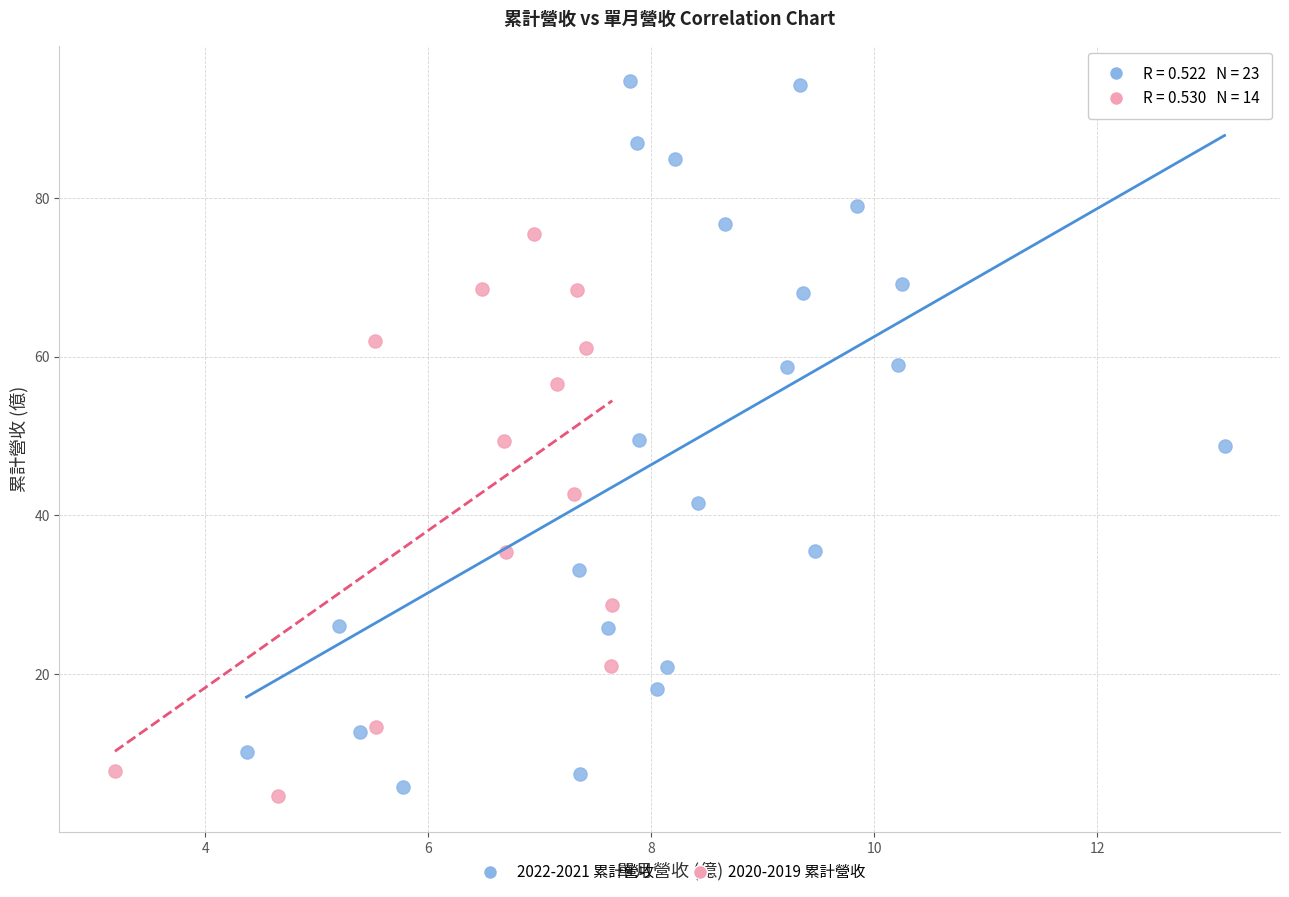

Which series has the largest Y range (max minus min)?

2022-2021 累計營收